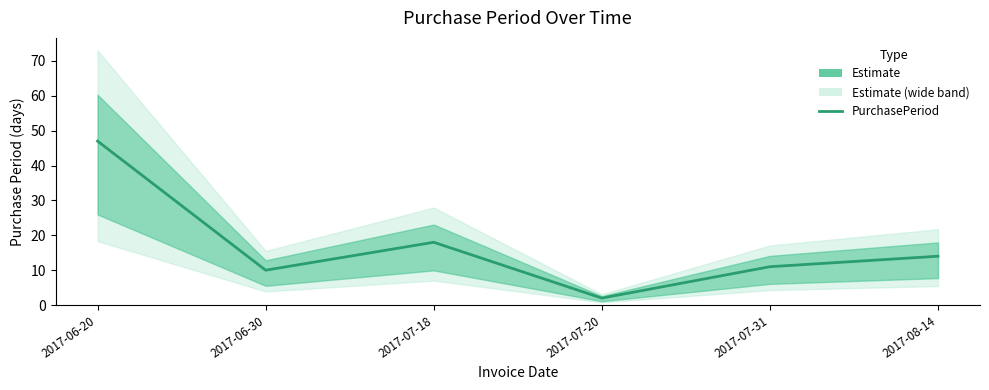

What is the minimum value shown in the chart?

2